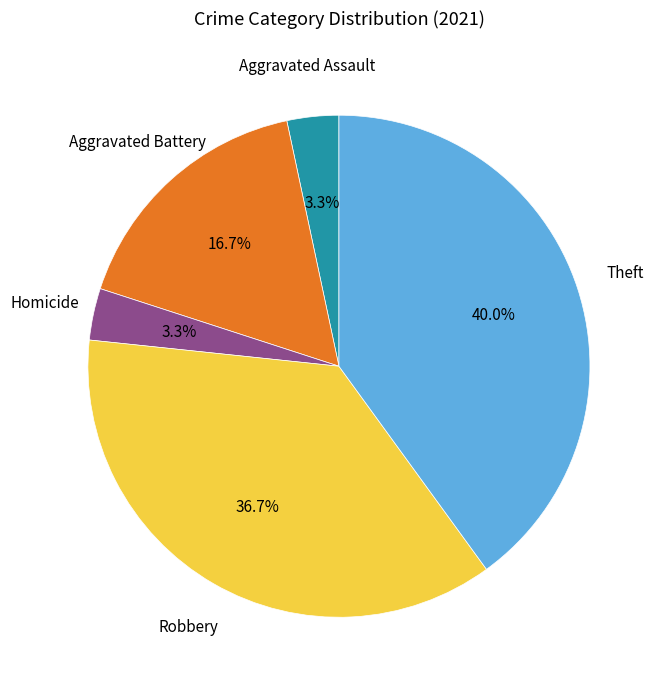

How many segments does this pie chart have?

5